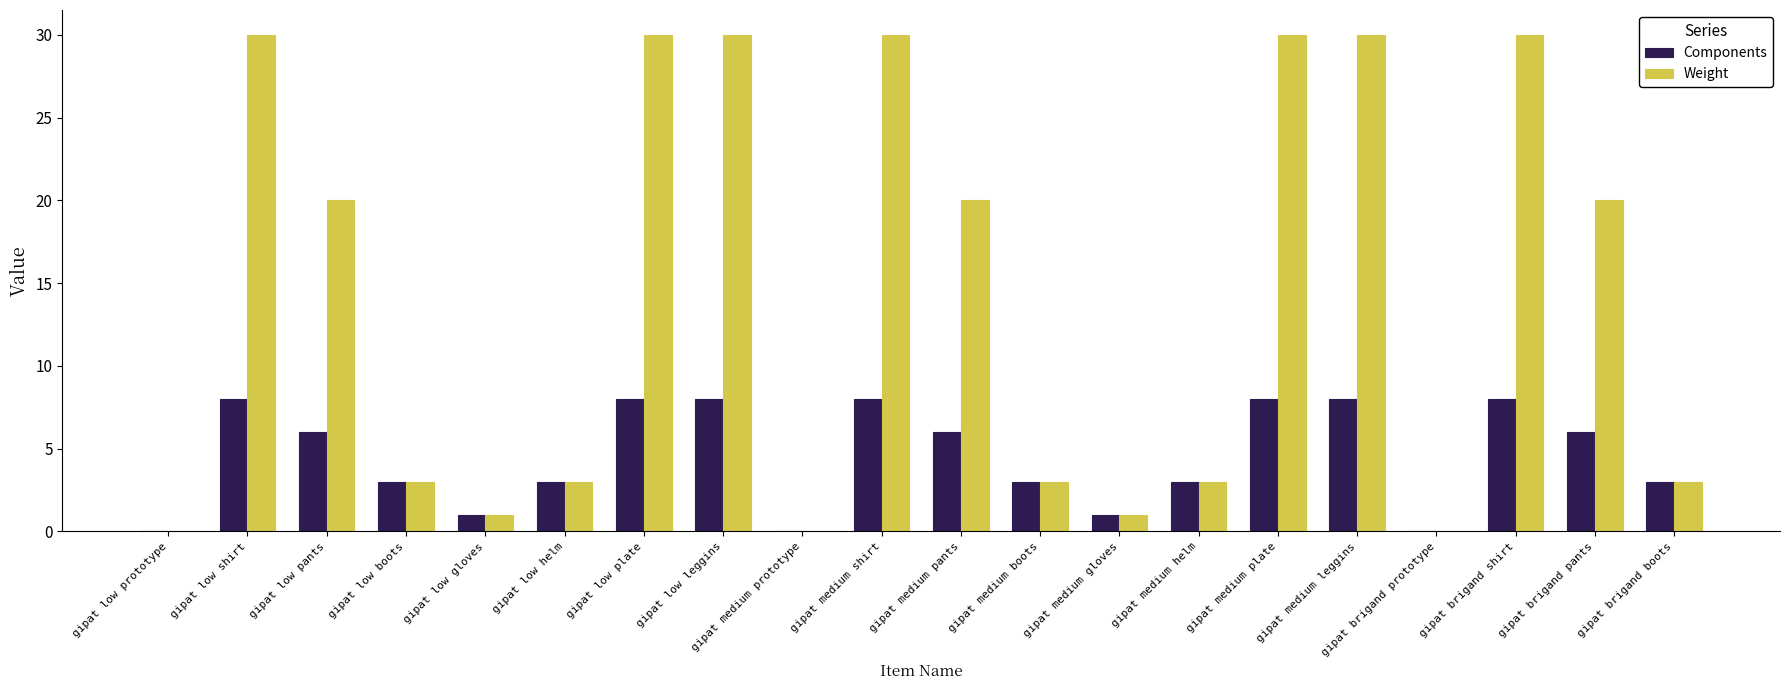

Which series changed the most between gipat low helm and gipat medium pants?

Weight